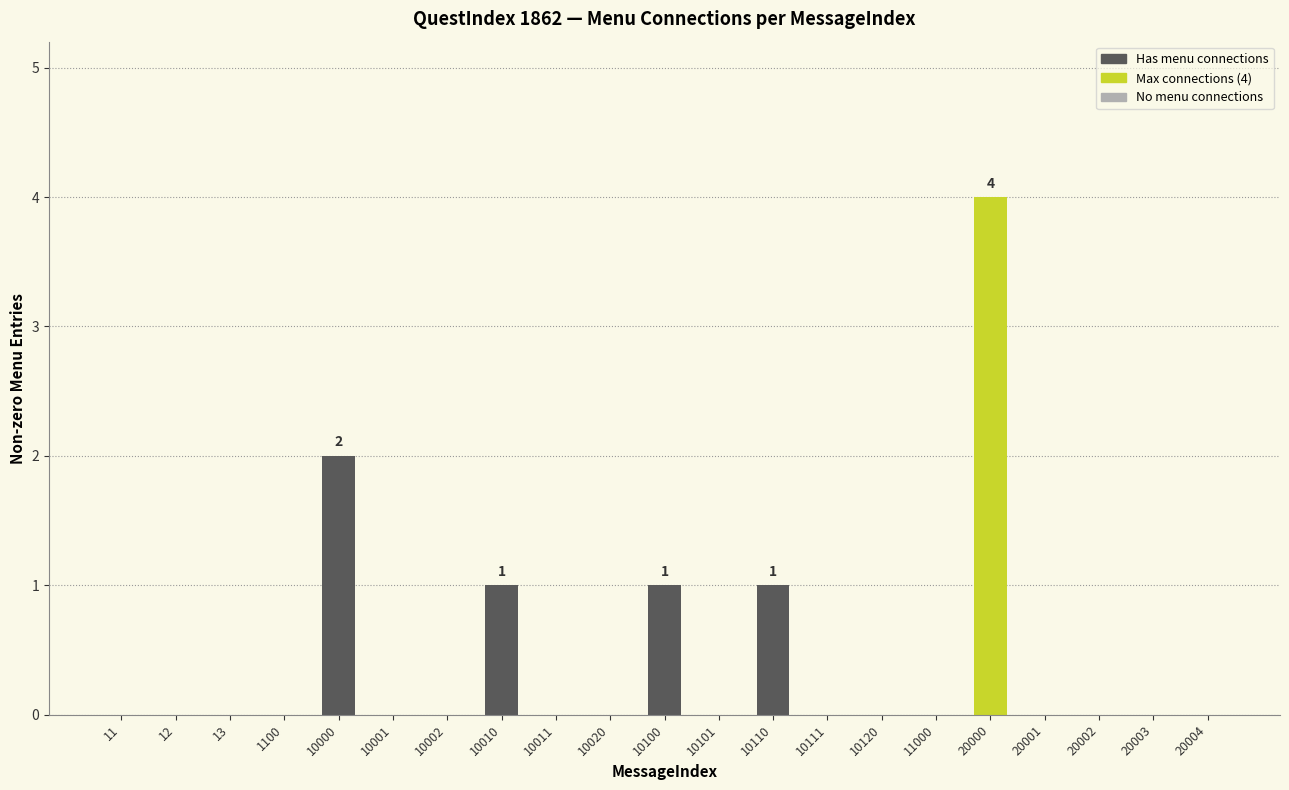

Reading left to right, extract all data points from this chart.

11=0	12=0	13=0	1100=0	10000=2	10001=0	10002=0	10010=1	10011=0	10020=0	10100=1	10101=0	10110=1	10111=0	10120=0	11000=0	20000=4	20001=0	20002=0	20003=0	20004=0